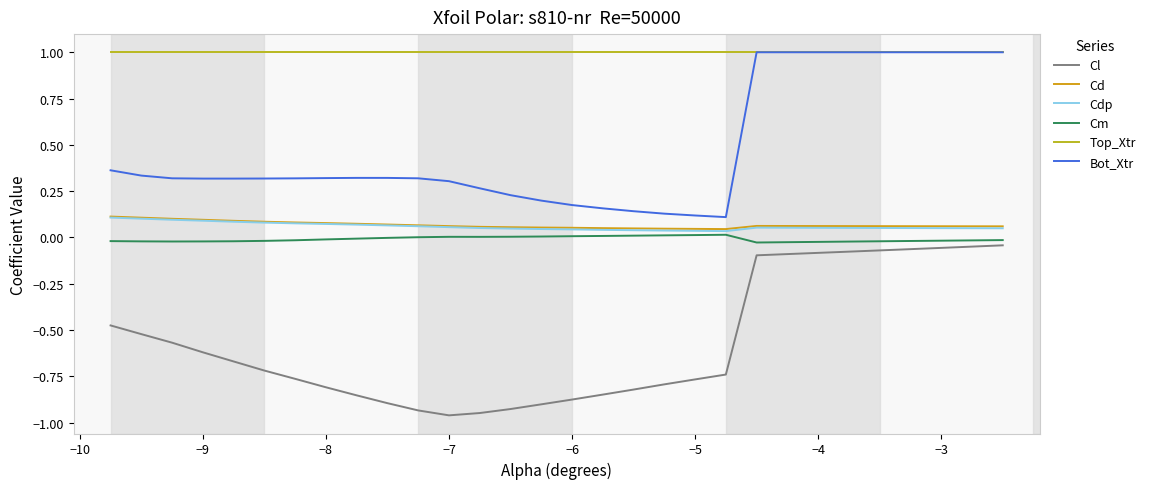

How many interior local valleys does the Cl series have?

1